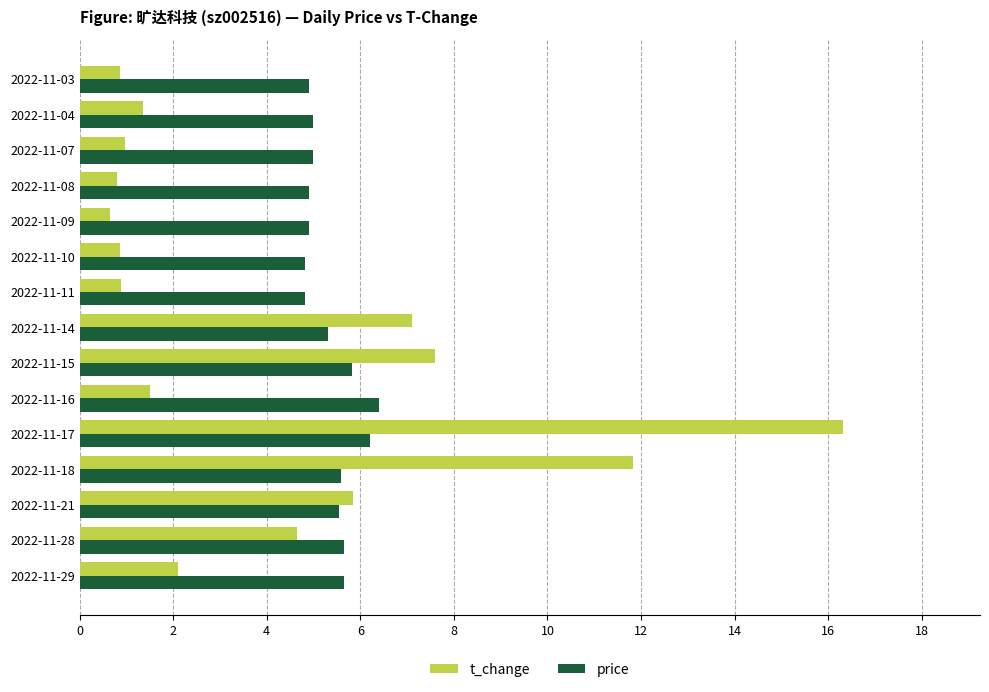

Is it true that t_change equals 5.8 at 2022-11-21?

True